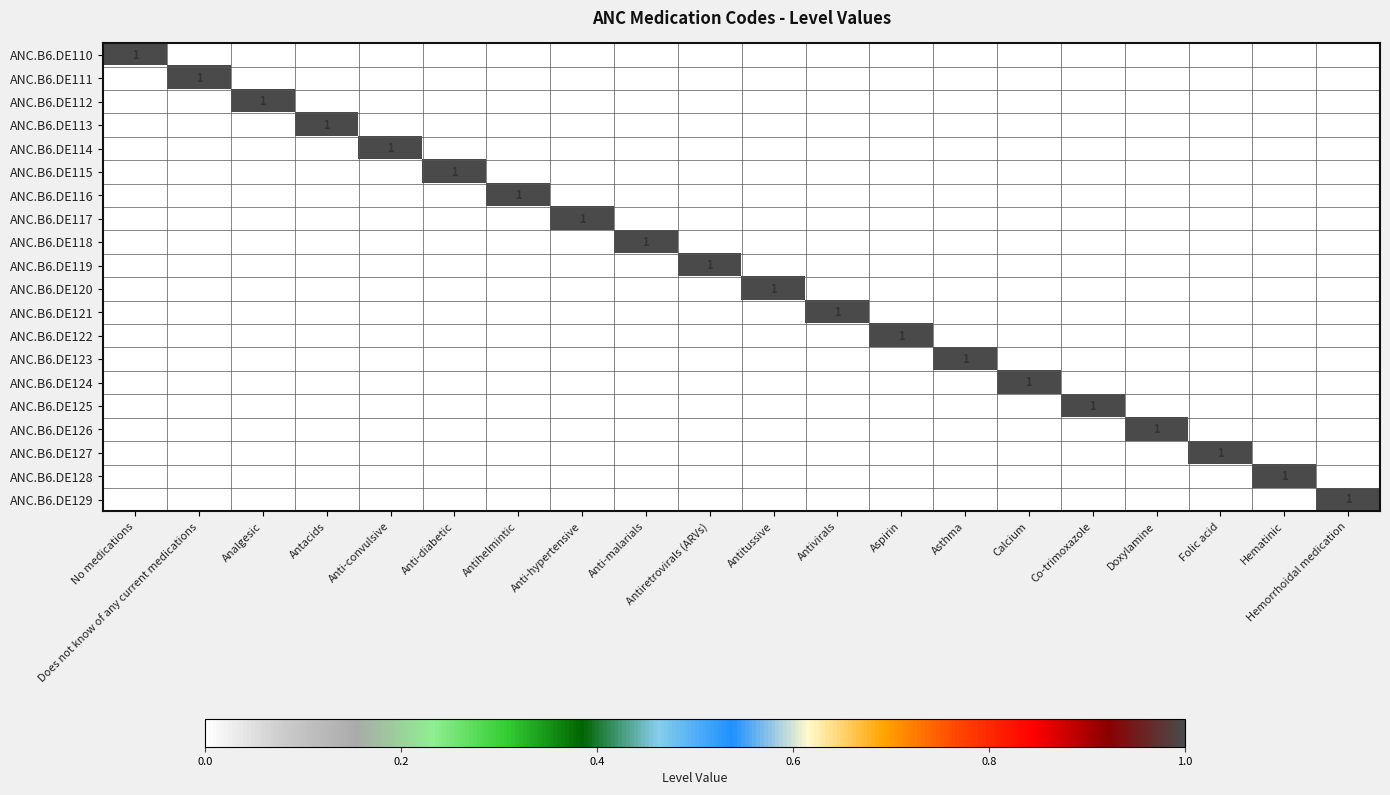

At which label does ANC.B6.DE119 reach its minimum?

No medications